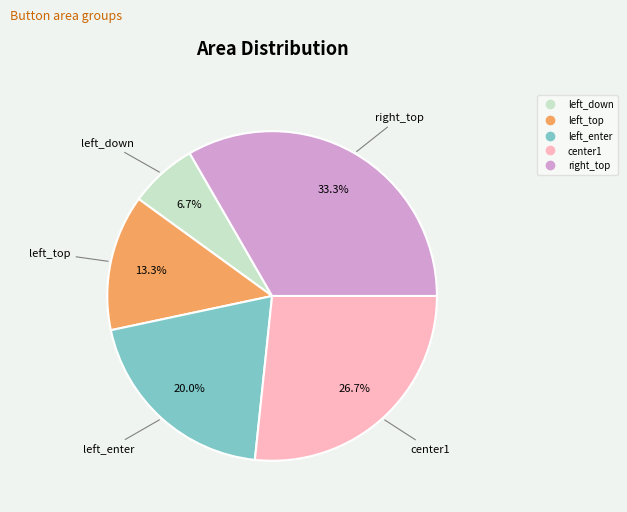

How many segments does this pie chart have?

5